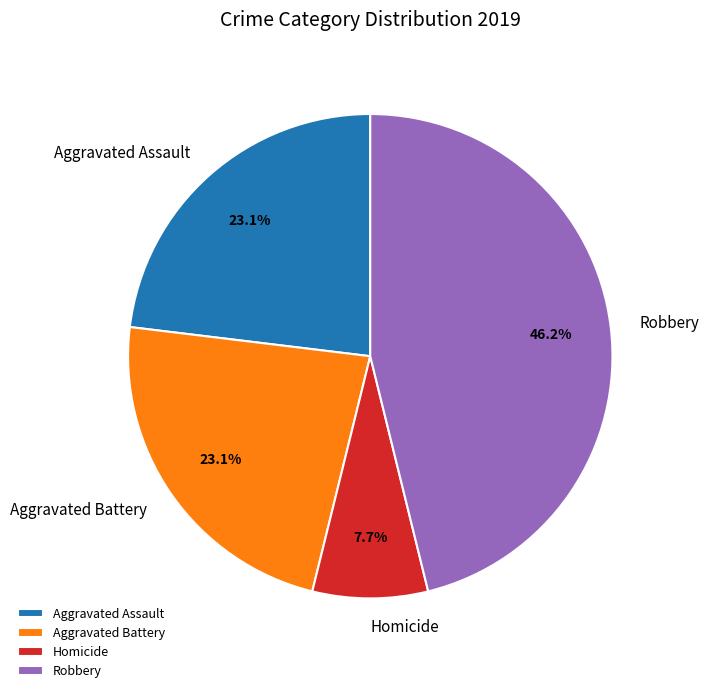

What percentage do Robbery and Homicide together represent?

53.8%